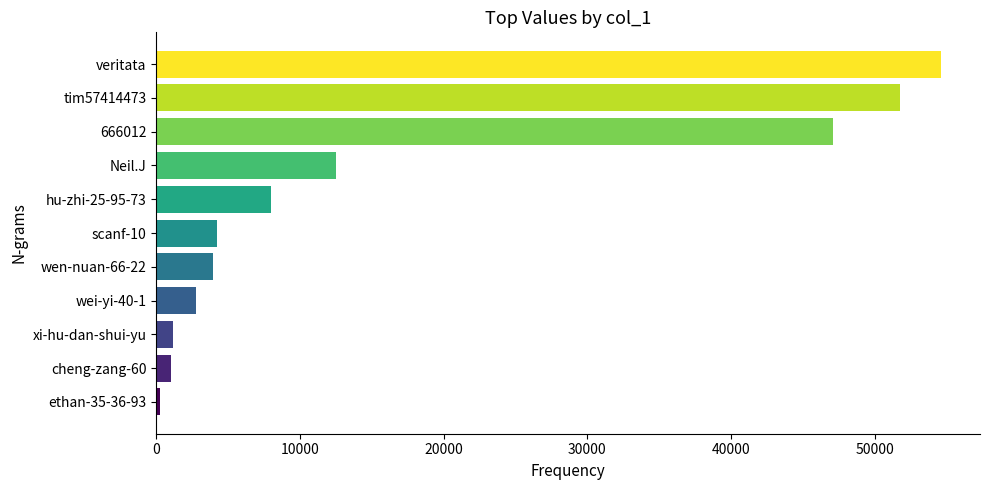

At which label is the value closest to 27442?

Neil.J